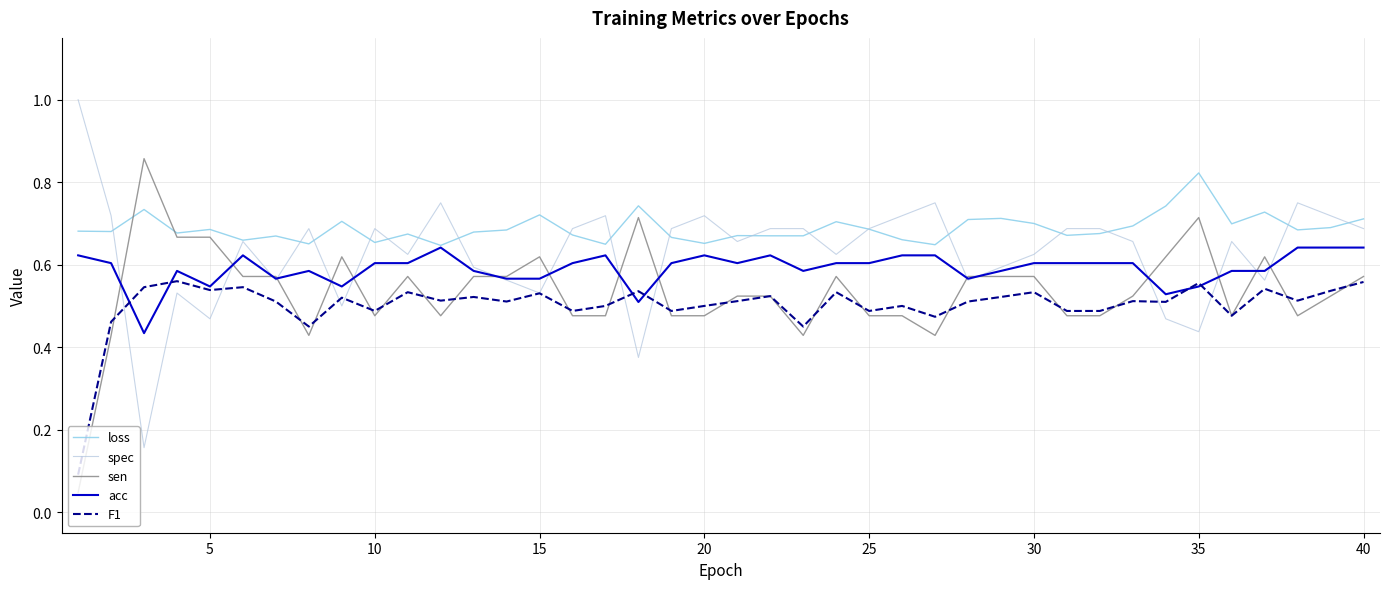

At how many categories does at least one series exceed 0?

40